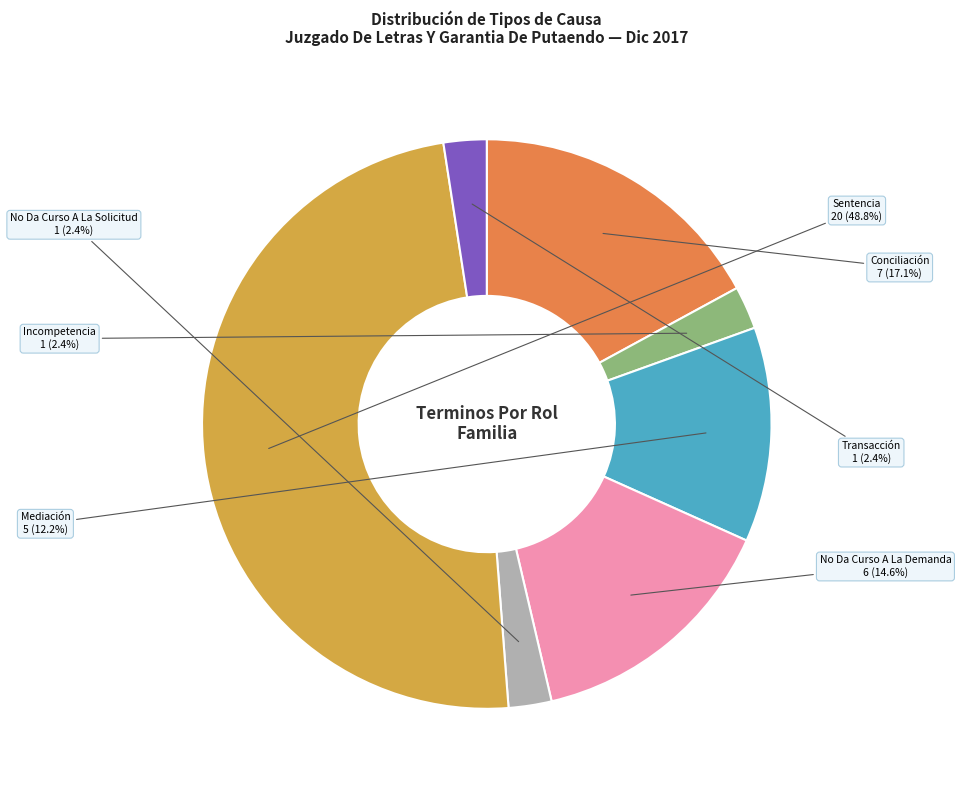

Is it true that Sentencia is 40% of the pie?

False